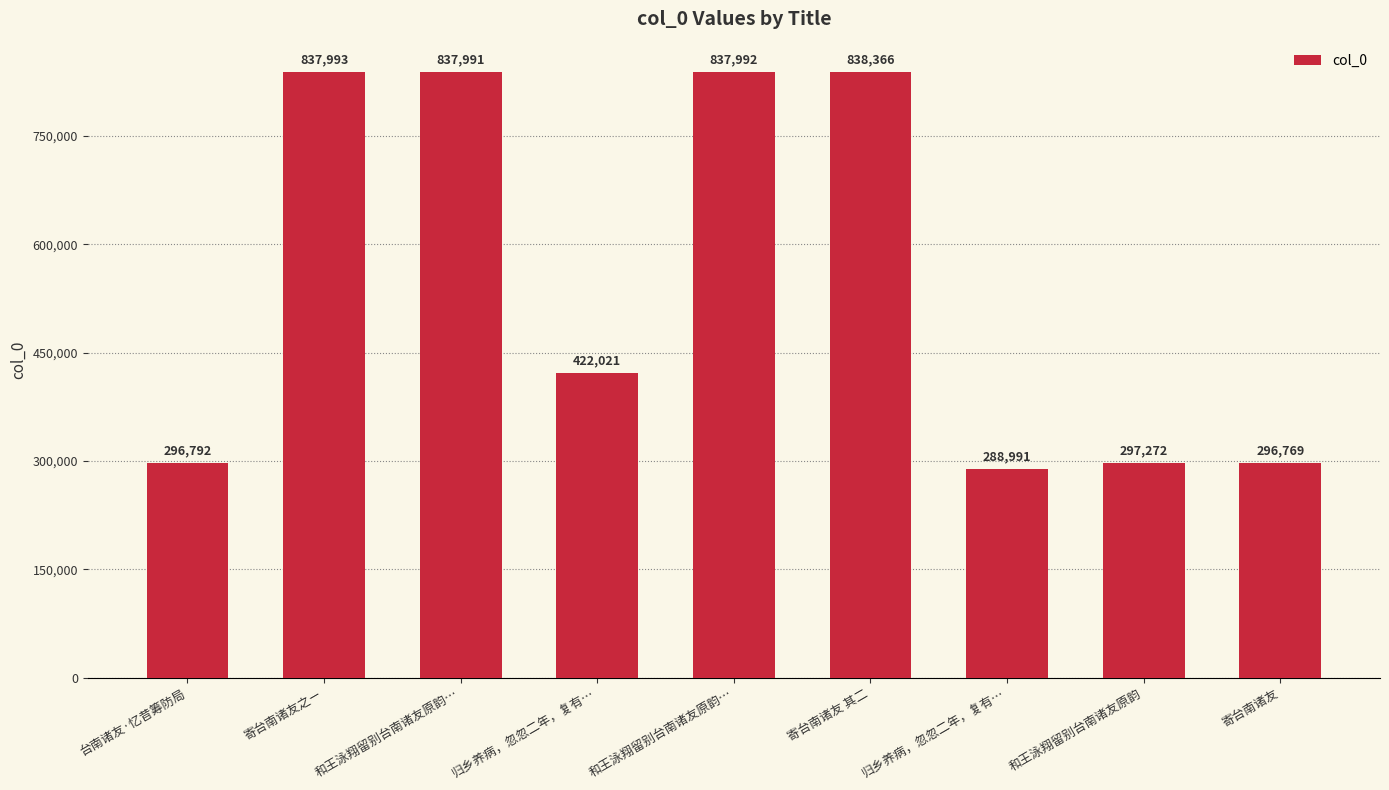

Reading left to right, what are all the values shown in this chart?

296792	837993	837991	422021	837992	838366	288991	297272	296769